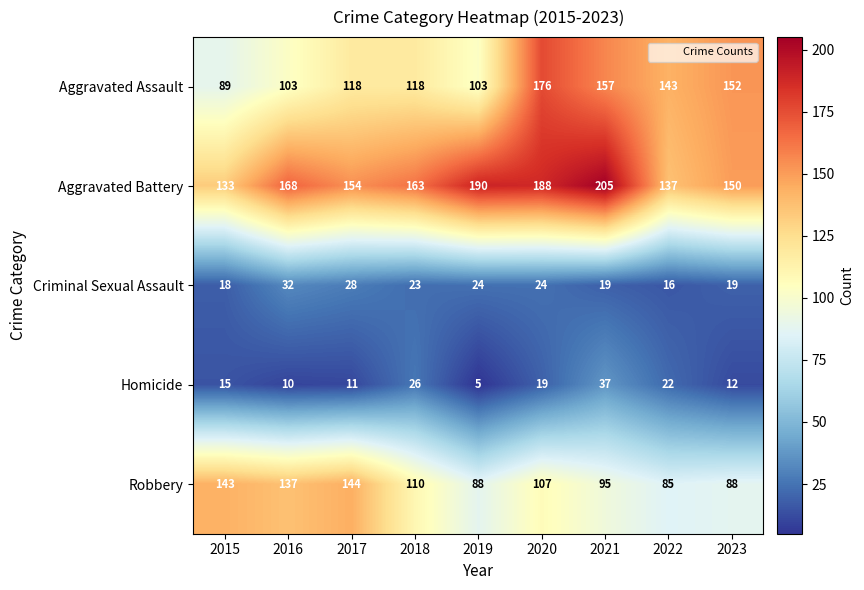

Where does the Aggravated Battery series first go above 163?

2016